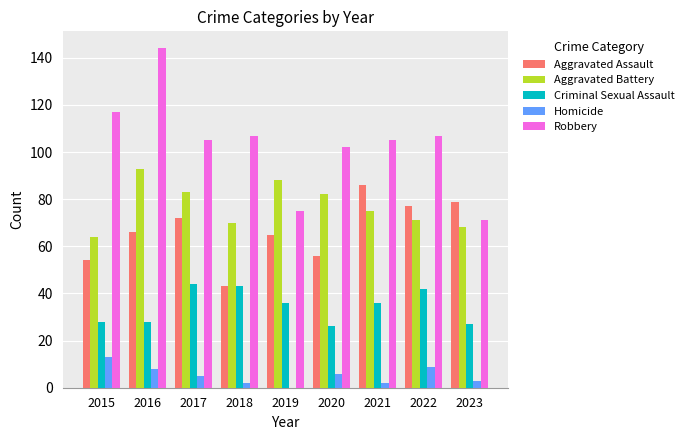

Which category has the highest value in the Robbery series?

2016